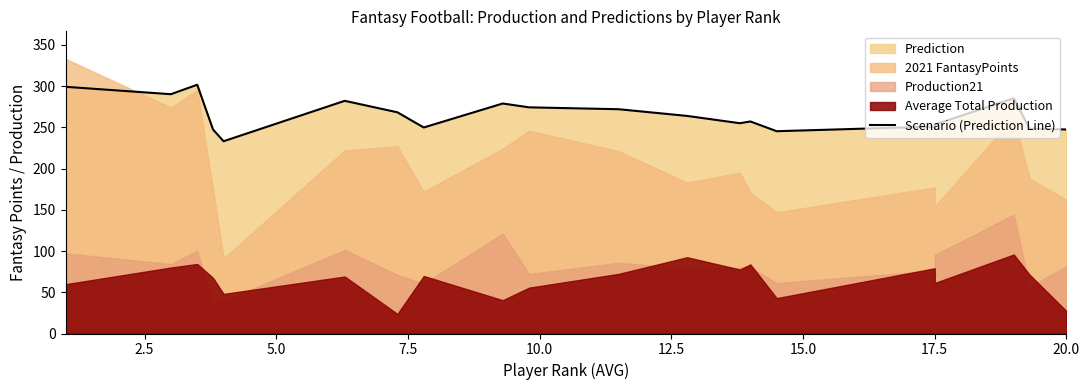

True or false: there are more than 0 points higher than both neighbors.

True